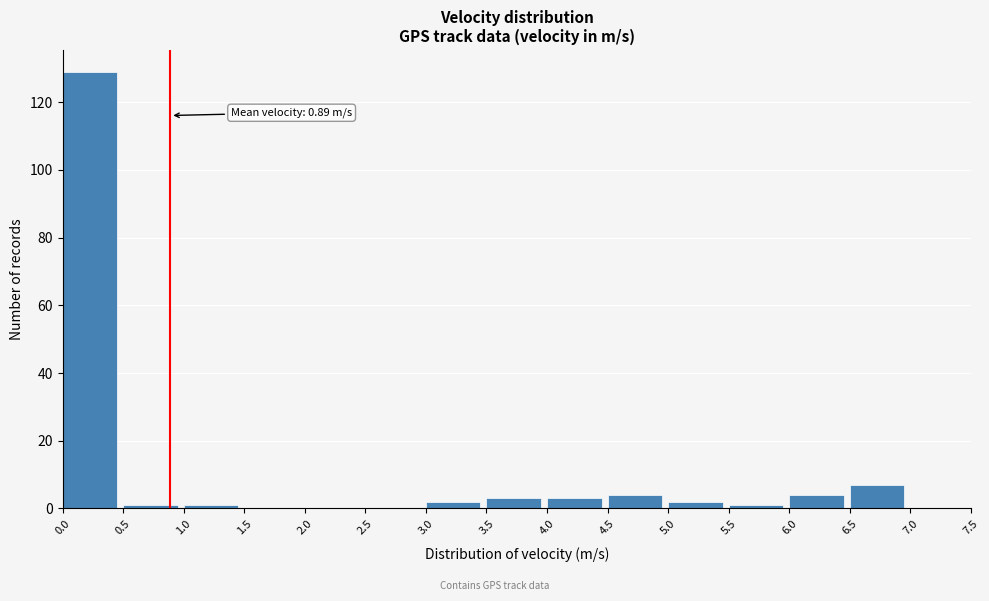

Which range on the x-axis has the tallest bar?

0.0 to 0.5